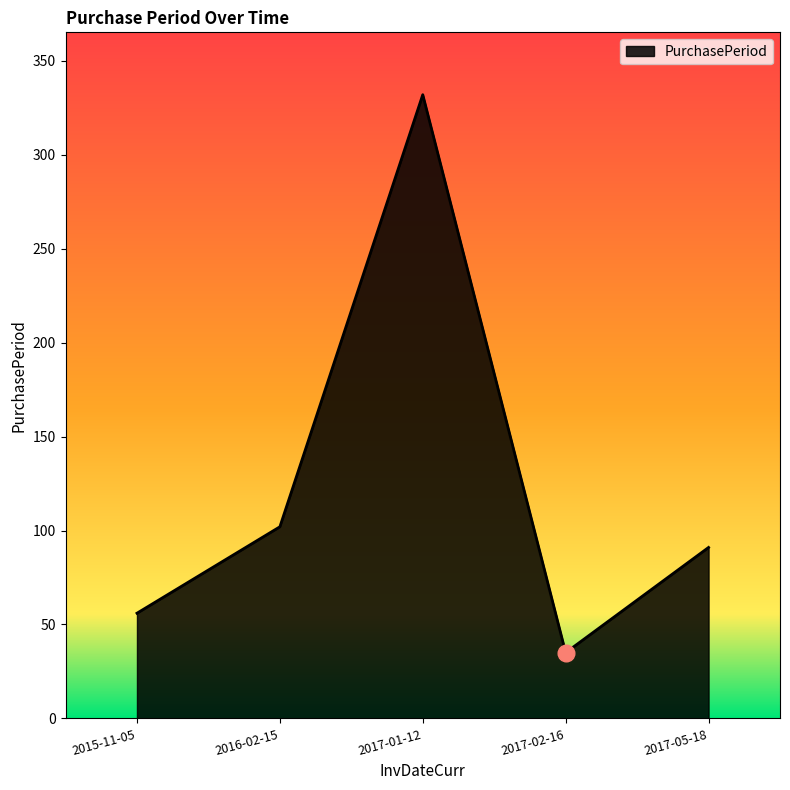

Where is the first local maximum?

2017-01-12